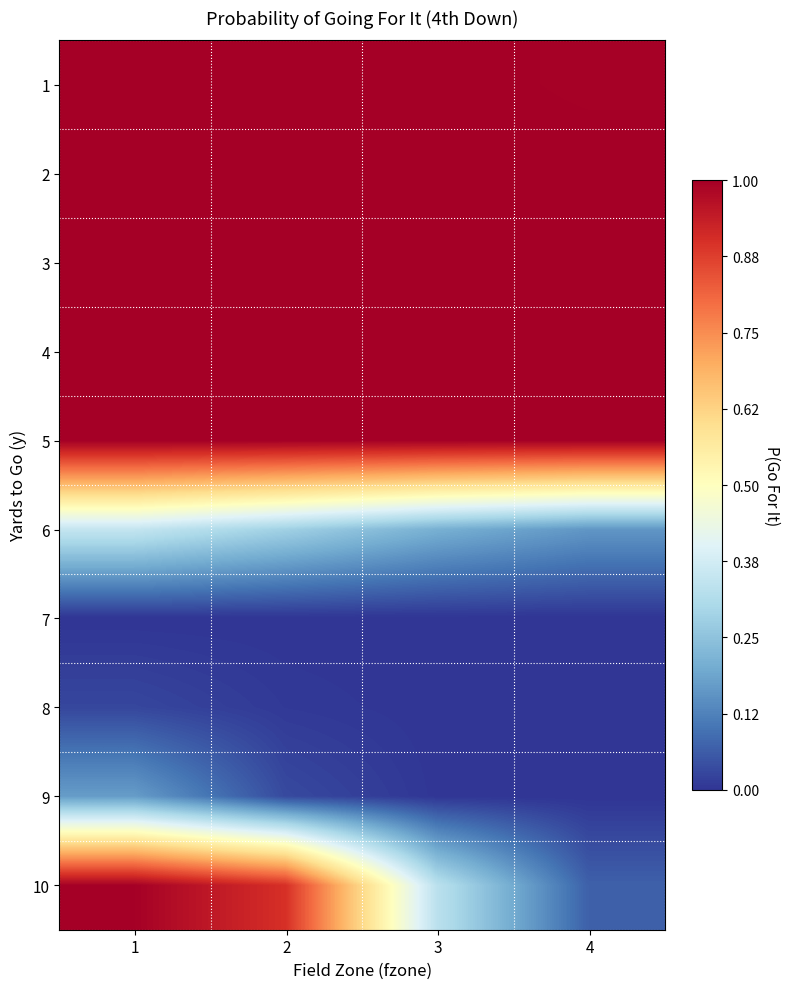

At 2, list the series in order from largest to smallest.

1, 2, 3, 4, 5, 10, 6, 9, 8, 7